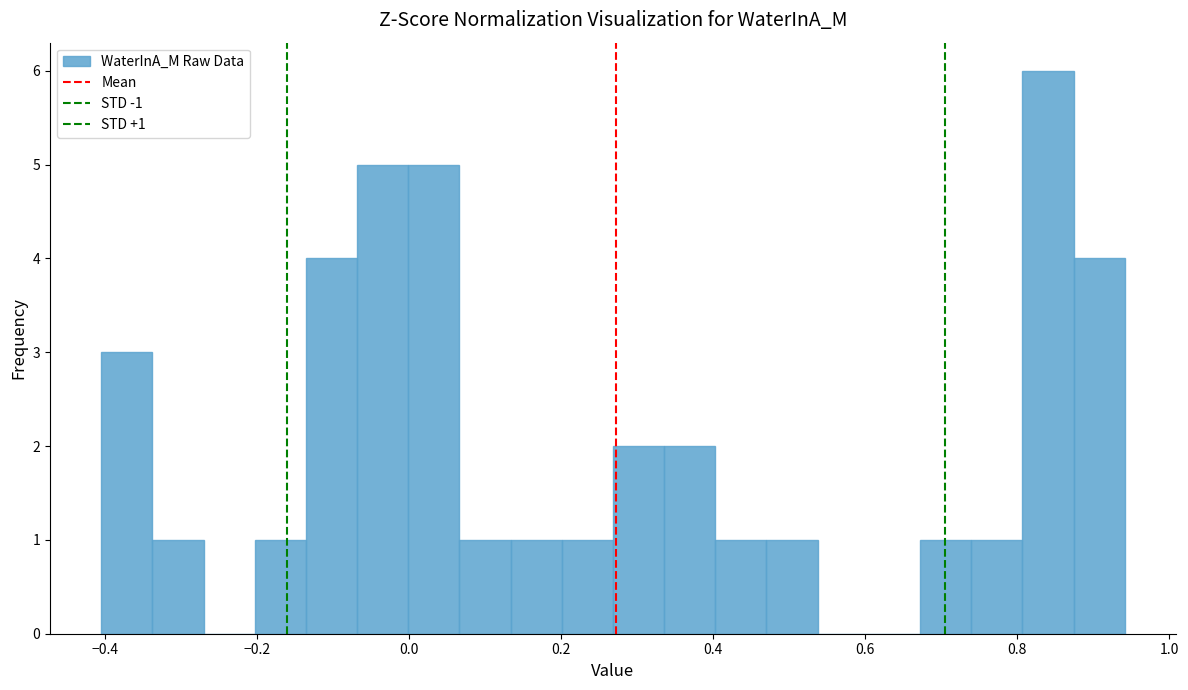

Read against the x-axis, roughly where is the centre of the tallest bar?

0.84